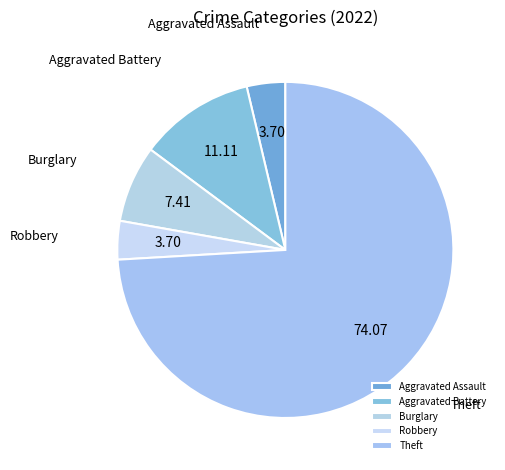

What is the majority slice?

Theft